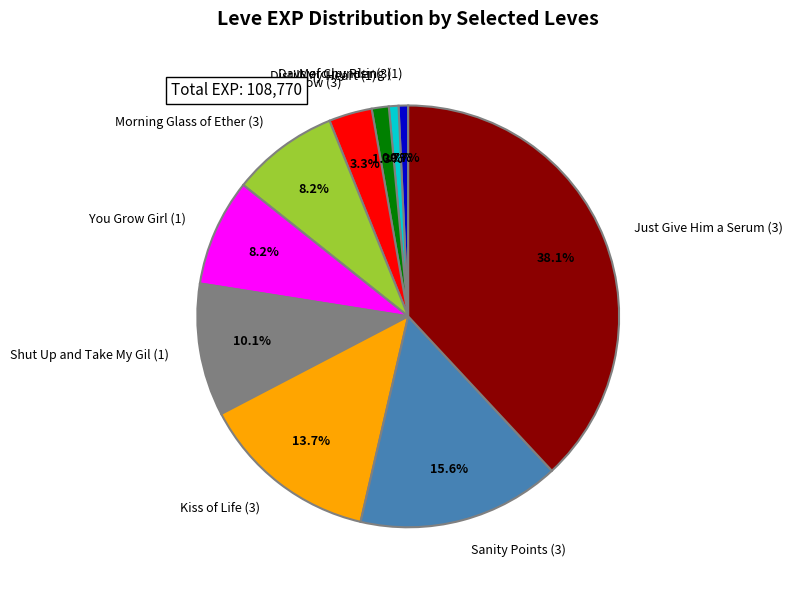

Which category has the biggest portion of the pie?

Just Give Him a Serum (3)